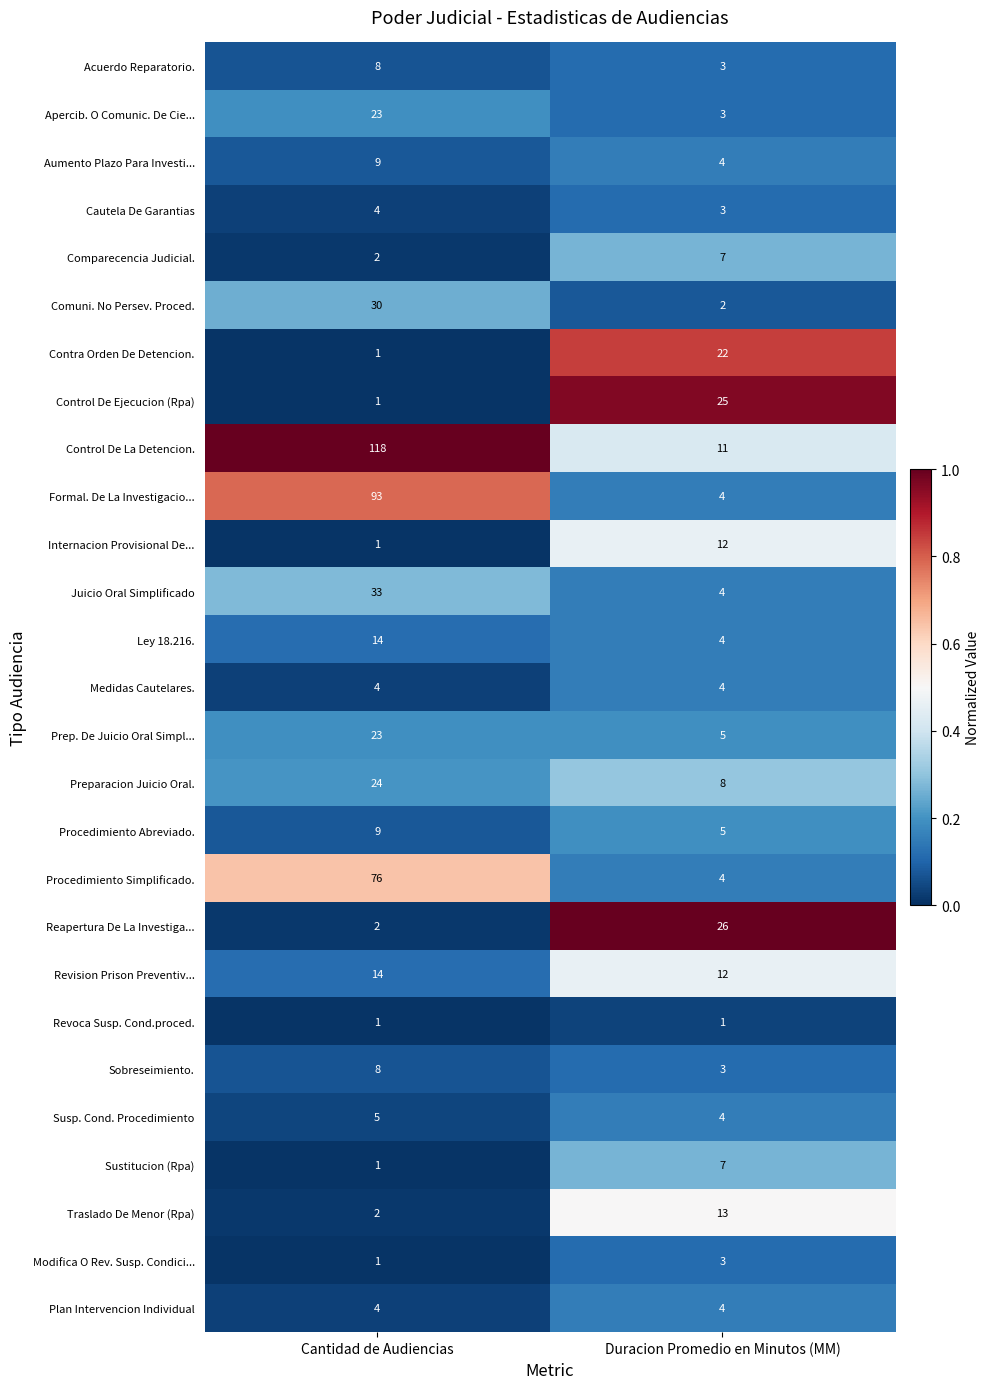

Rank the categories by Control De La Detencion. value from lowest to highest.

Duracion Promedio en Minutos (MM), Cantidad de Audiencias